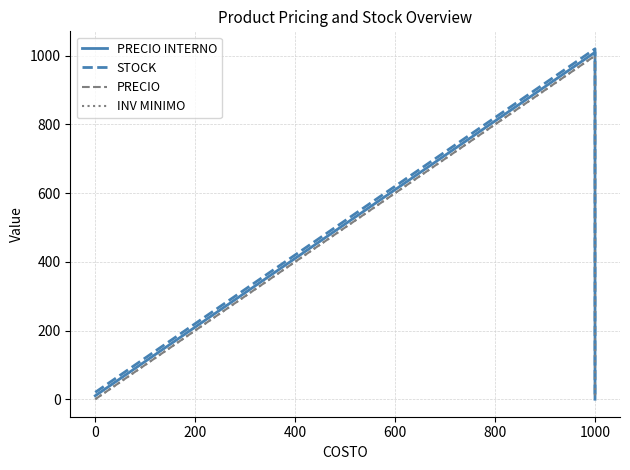

Rank the series at 1000 from highest to lowest value.

STOCK, PRECIO INTERNO, PRECIO, INV MINIMO